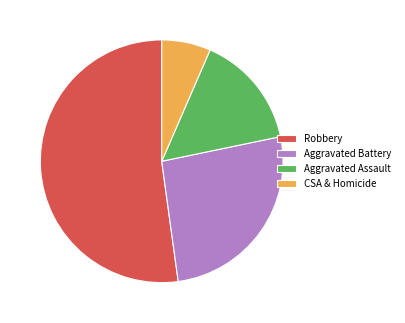

Which slice is the largest?

Robbery